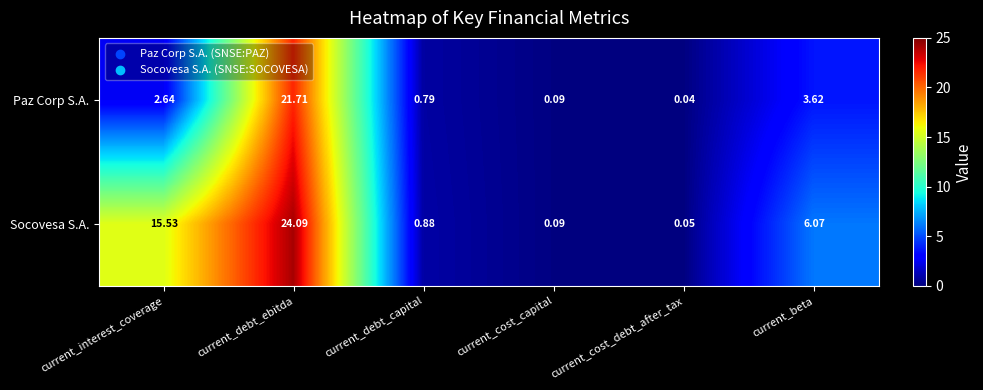

At which category is the sum across all series the highest?

current_debt_ebitda